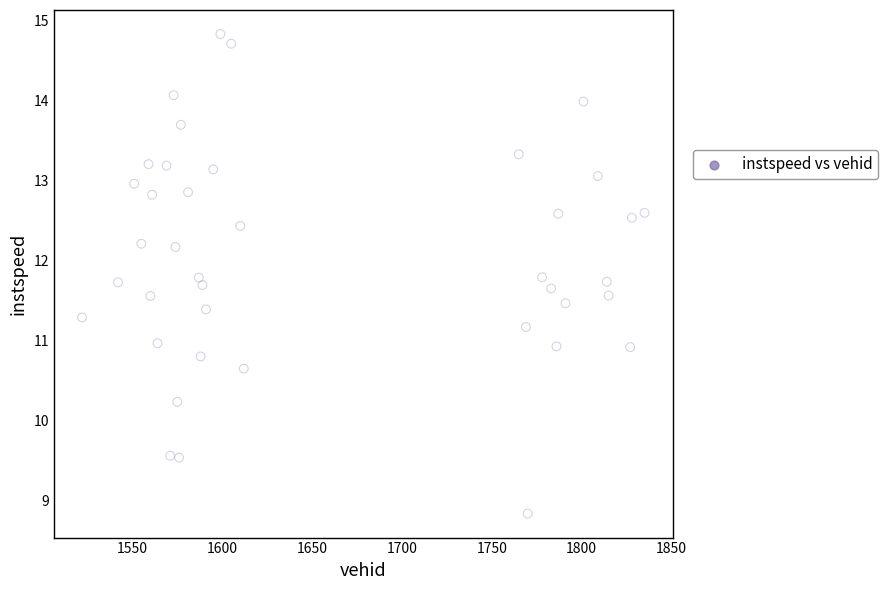

What is the range of X values (max minus min)?

313.0